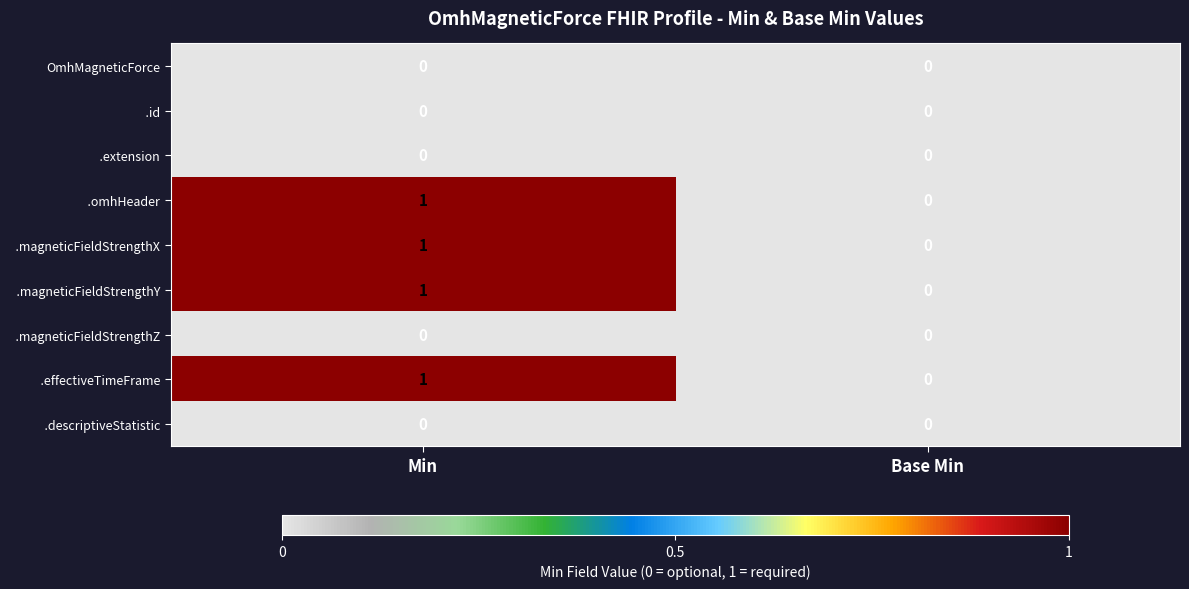

What is the total value across all series at Min?

4